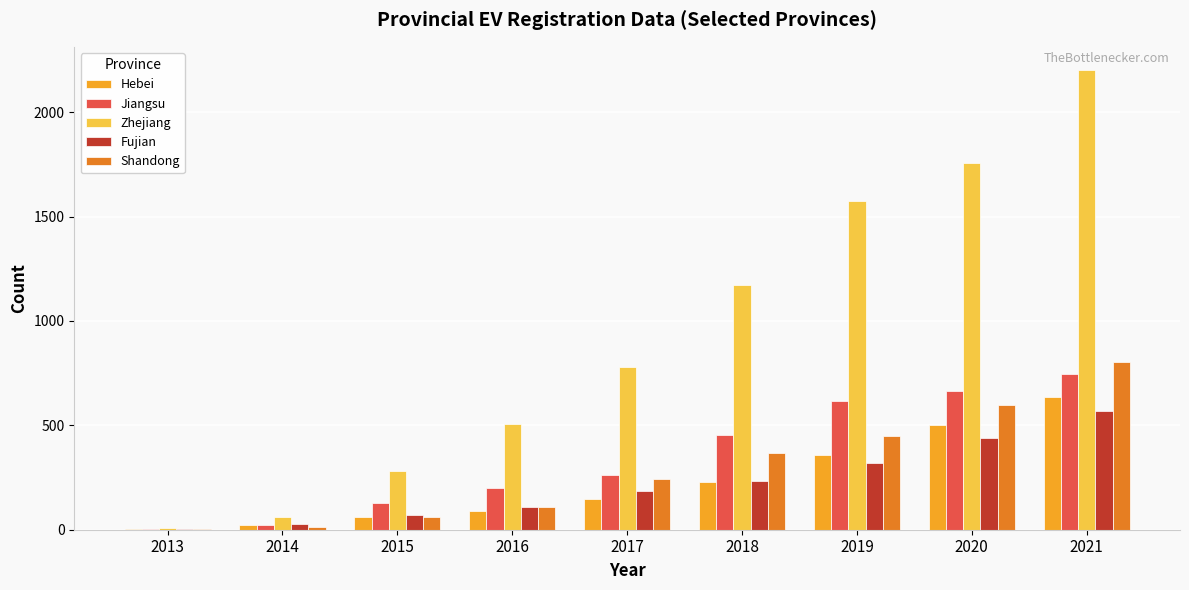

Count the number of categories in the chart.

9